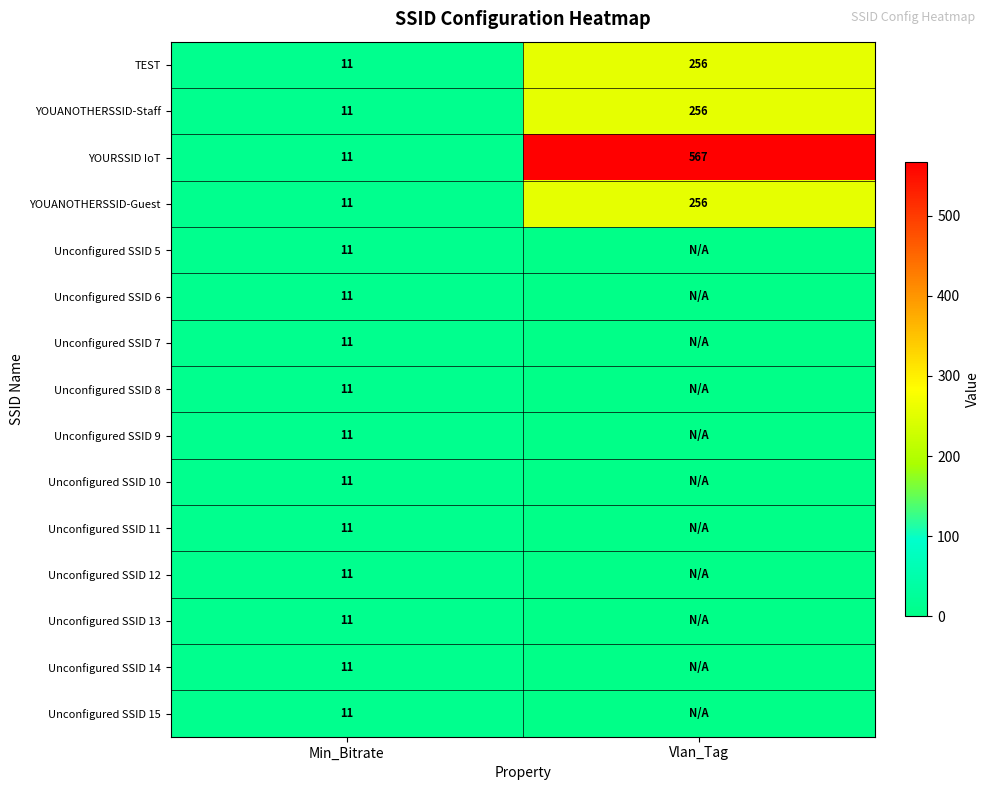

Is it true that YOURSSID IoT equals 567 at Vlan_Tag?

True